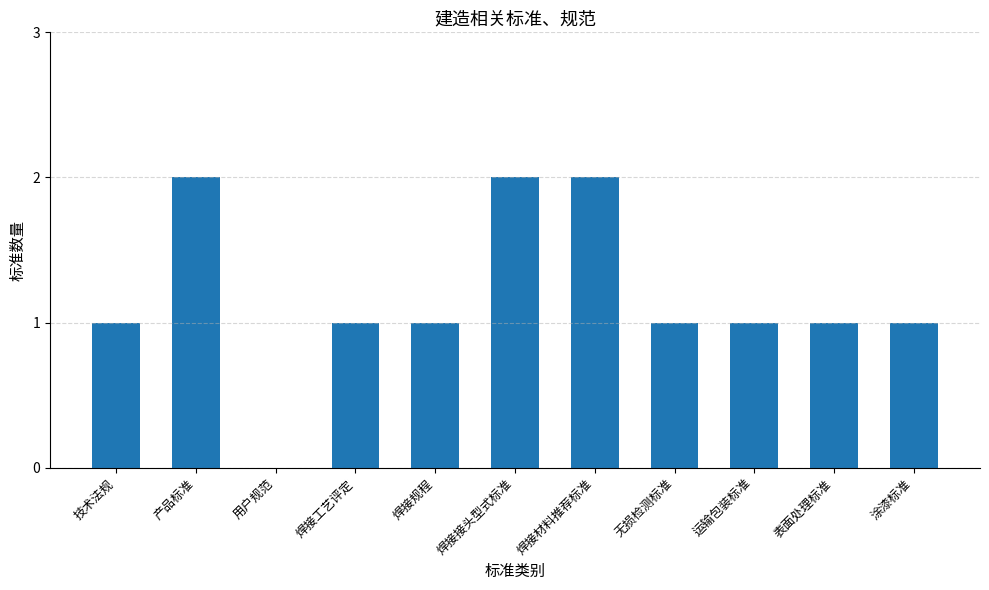

What is the sum of all values?

13